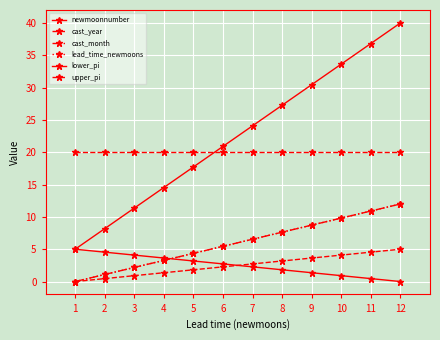

Reading left to right, what are all the values shown in this chart?

newmoonnumber: 1=5.0	2=8.2	3=11.4	4=14.5	5=17.7	6=20.9	7=24.1	8=27.3	9=30.5	10=33.6	11=36.8	12=40.0
cast_year: 1=20.0	2=20.0	3=20.0	4=20.0	5=20.0	6=20.0	7=20.0	8=20.0	9=20.0	10=20.0	11=20.0	12=20.0
cast_month: 1=0.0	2=1.1	3=2.2	4=3.3	5=4.4	6=5.5	7=6.5	8=7.6	9=8.7	10=9.8	11=10.9	12=12.0
lead_time_newmoons: 1=0.0	2=1.1	3=2.2	4=3.3	5=4.4	6=5.5	7=6.5	8=7.6	9=8.7	10=9.8	11=10.9	12=12.0
lower_pi: 1=5.0	2=4.5	3=4.1	4=3.6	5=3.2	6=2.7	7=2.3	8=1.8	9=1.4	10=0.9	11=0.5	12=0.0
upper_pi: 1=0.0	2=0.5	3=0.9	4=1.4	5=1.8	6=2.3	7=2.7	8=3.2	9=3.6	10=4.1	11=4.5	12=5.0